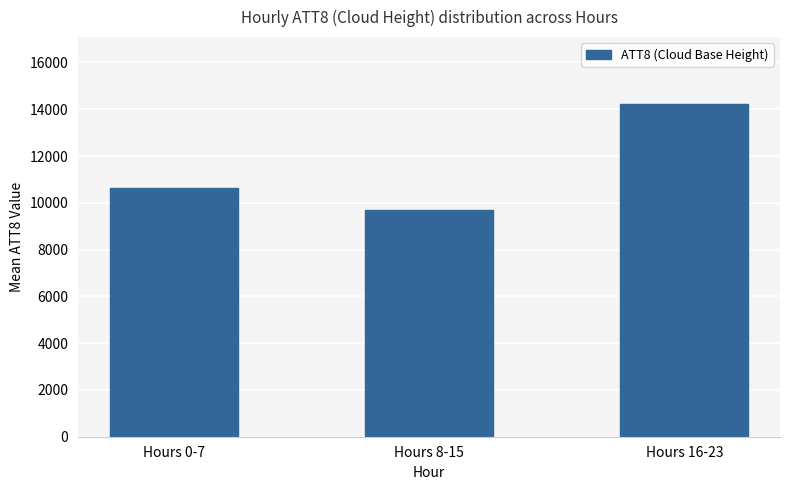

Reading left to right, transcribe all the data shown in this chart.

10637.5	9712.5	14237.5